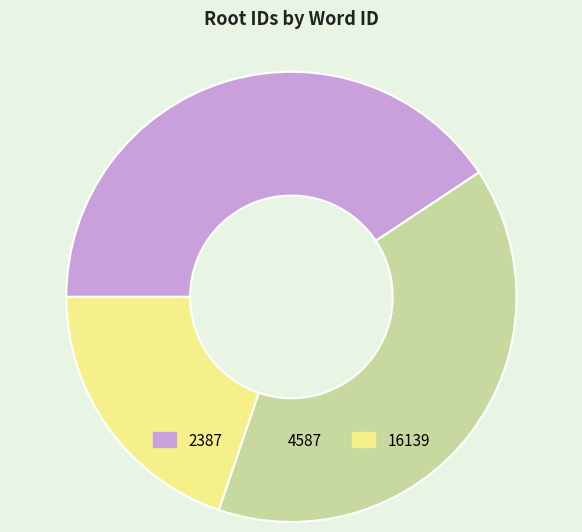

Is it true that 2387 is 29% of the pie?

False